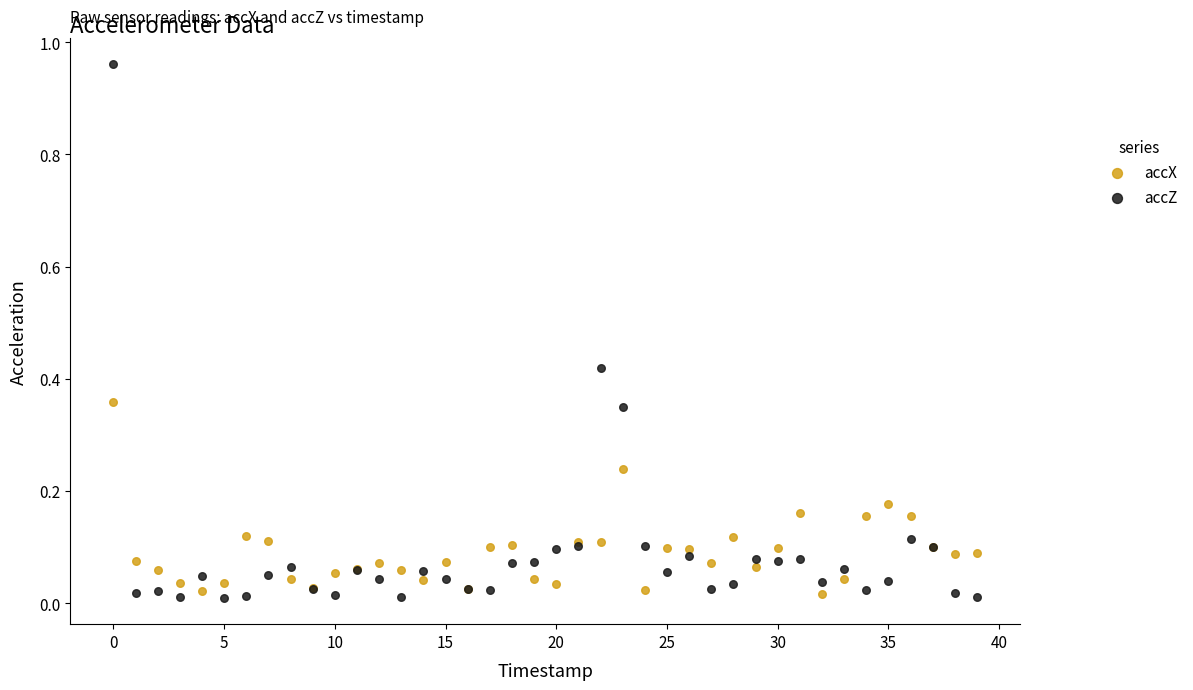

Which series has the largest Y range (max minus min)?

accZ